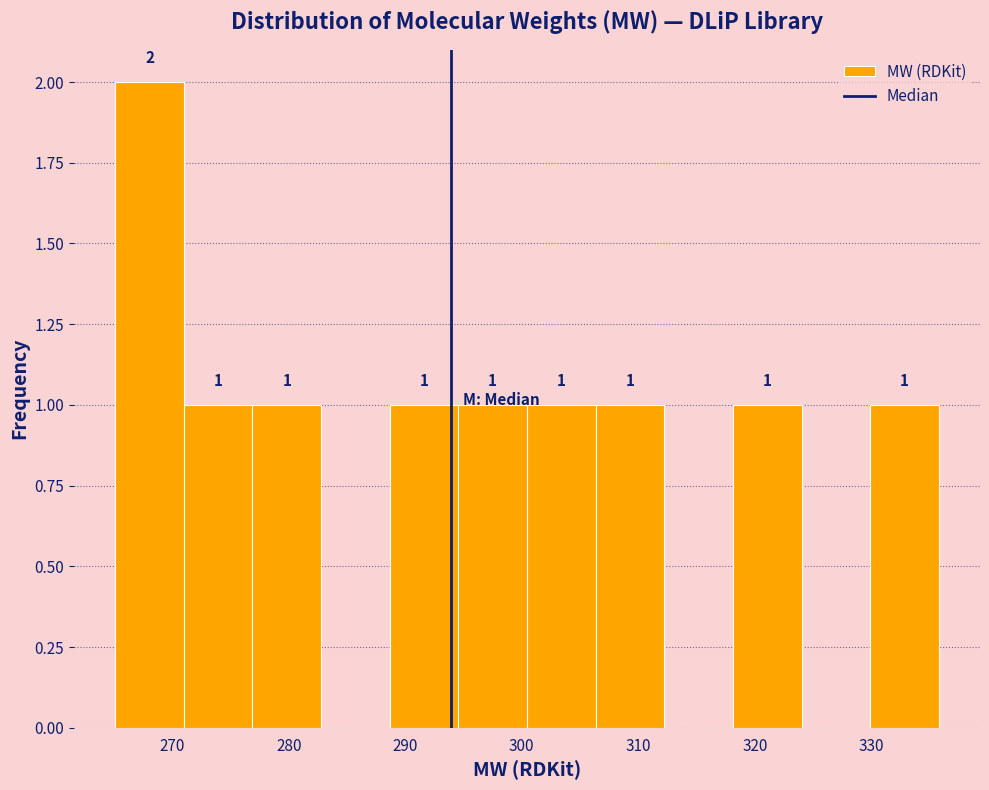

Over which range of the x-axis is the bar tallest?

265 to 271